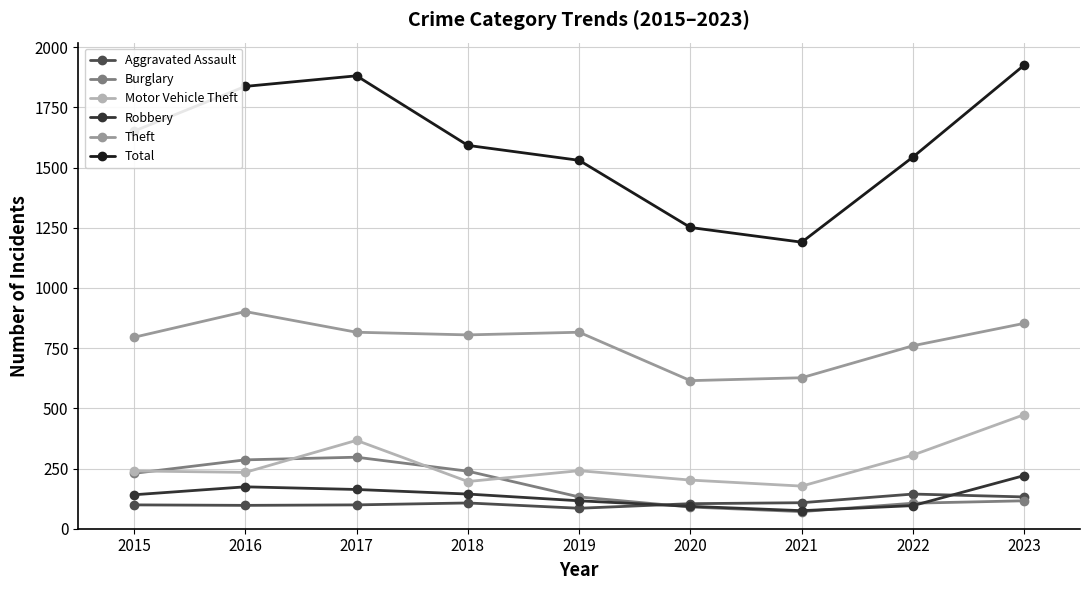

Where is the first local maximum for Total?

2017